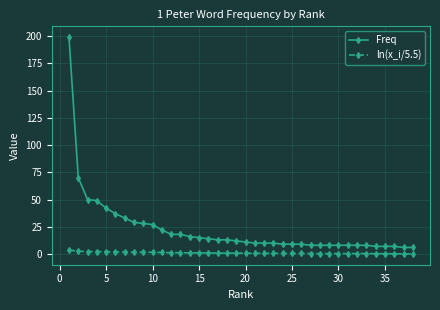

Which series has the largest range (max minus min)?

Freq